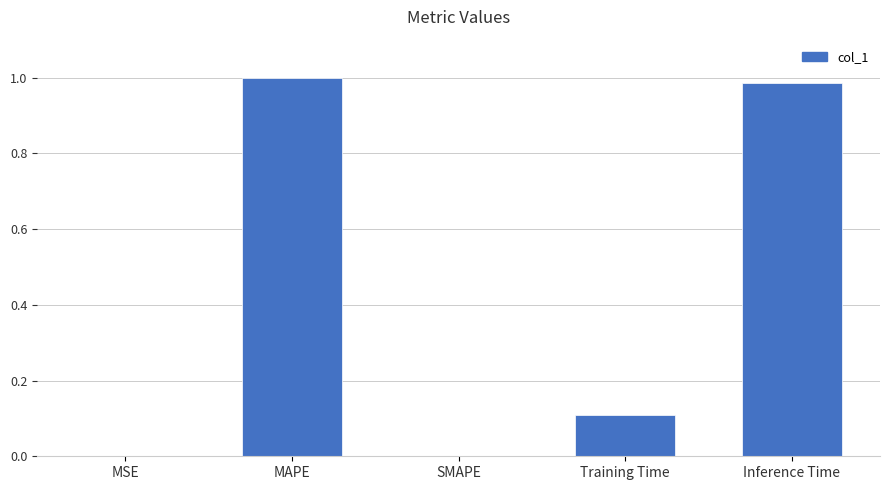

What is the sum of the values at MAPE and Training Time?

1.1